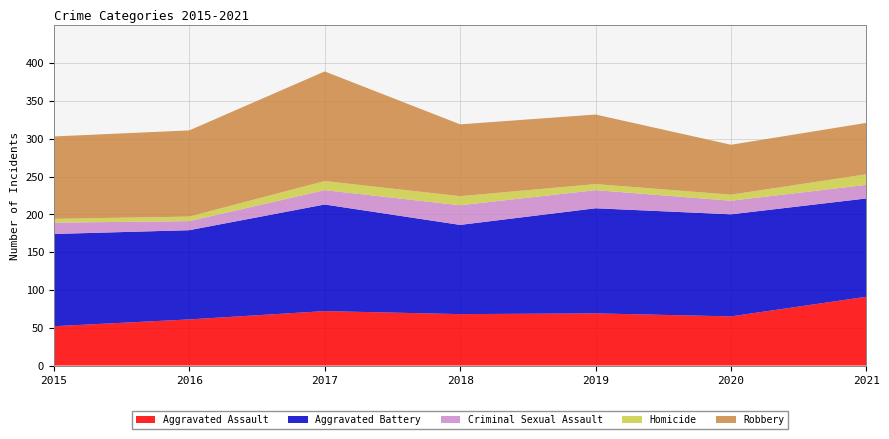

What is the maximum value for Aggravated Assault?

91